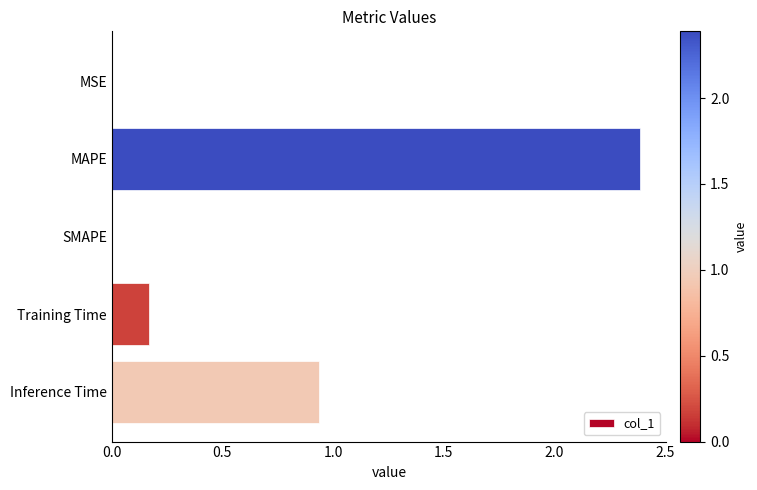

Count the number of categories in the chart.

5